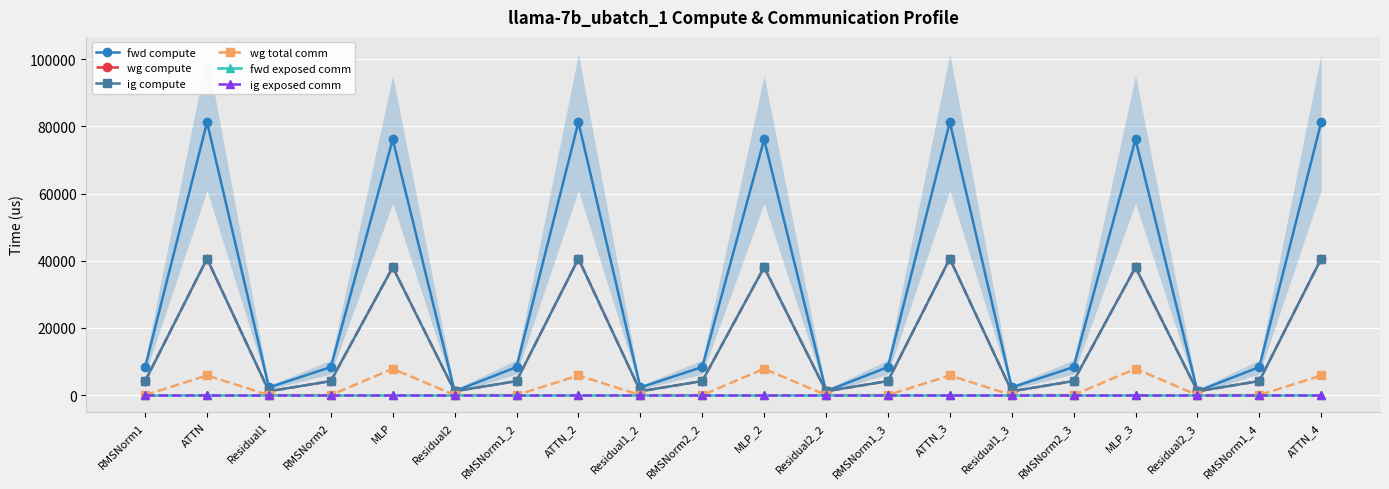

Between RMSNorm1 and ATTN, which is larger?

ATTN